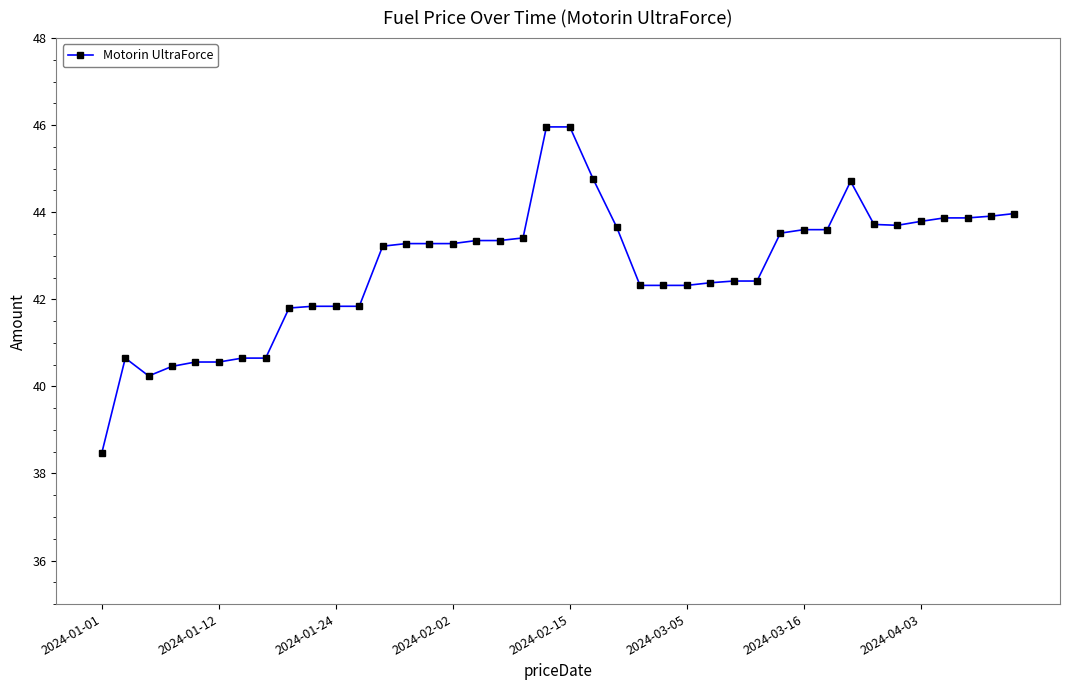

What is the greatest value displayed?

46.0